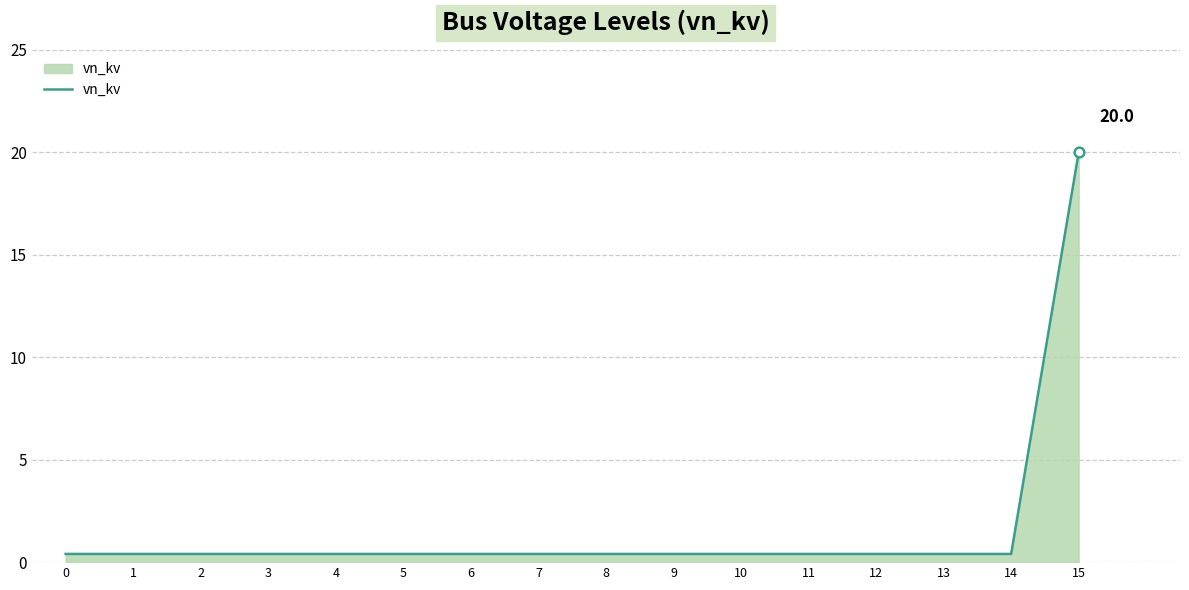

True or false: the data shows 30.7 at 15.

False